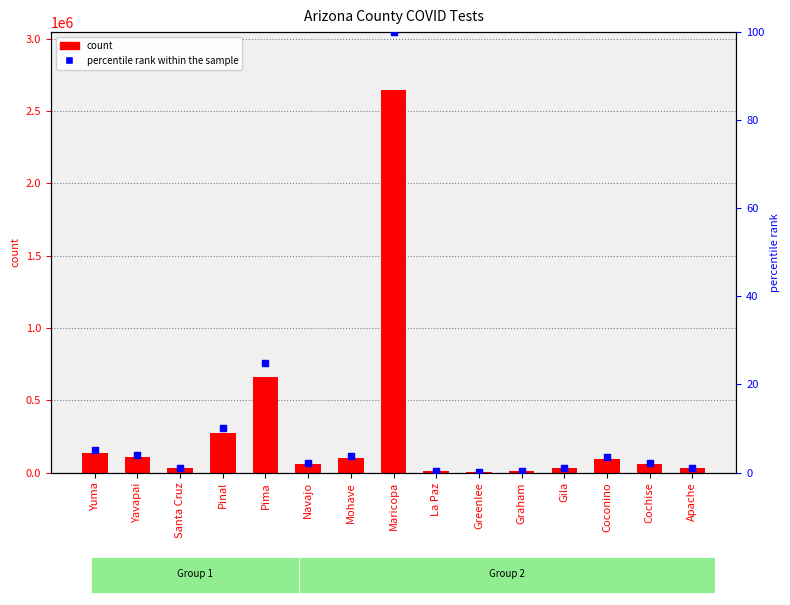

Which series reaches the maximum Y coordinate?

value